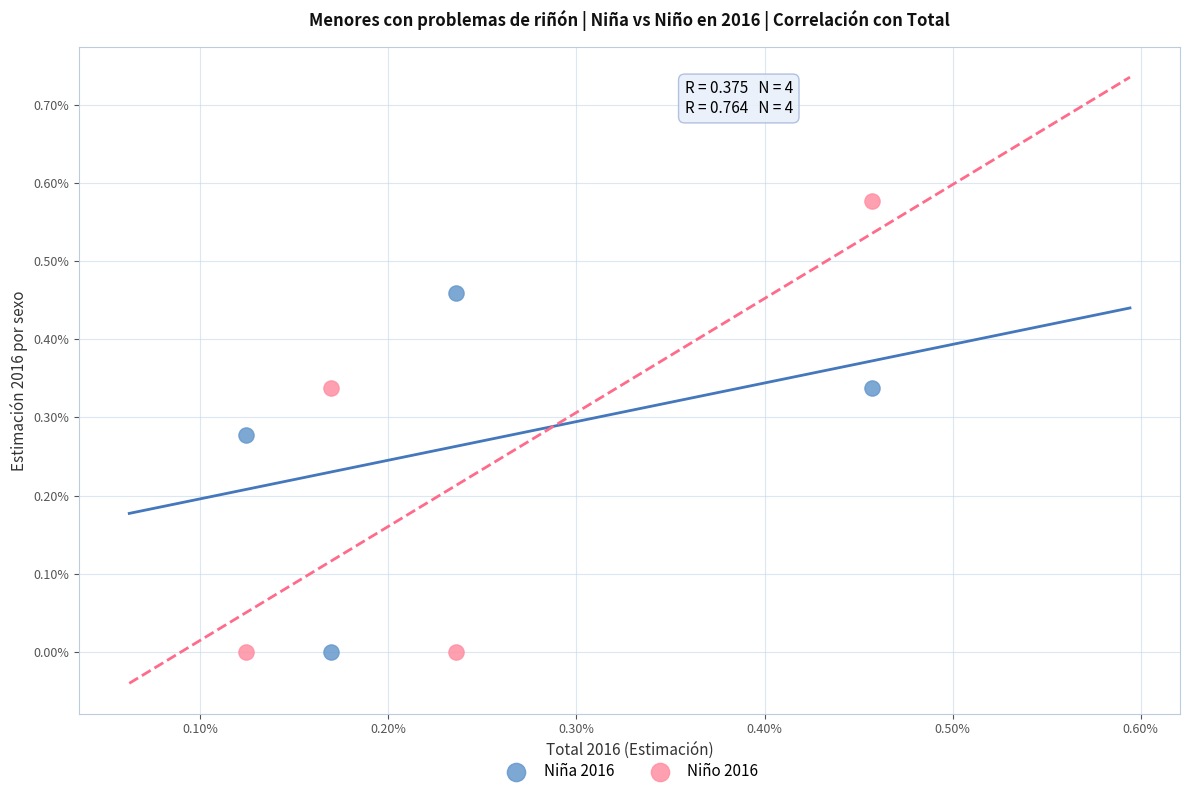

What are all the series names shown in the legend?

Niña 2016, Niño 2016